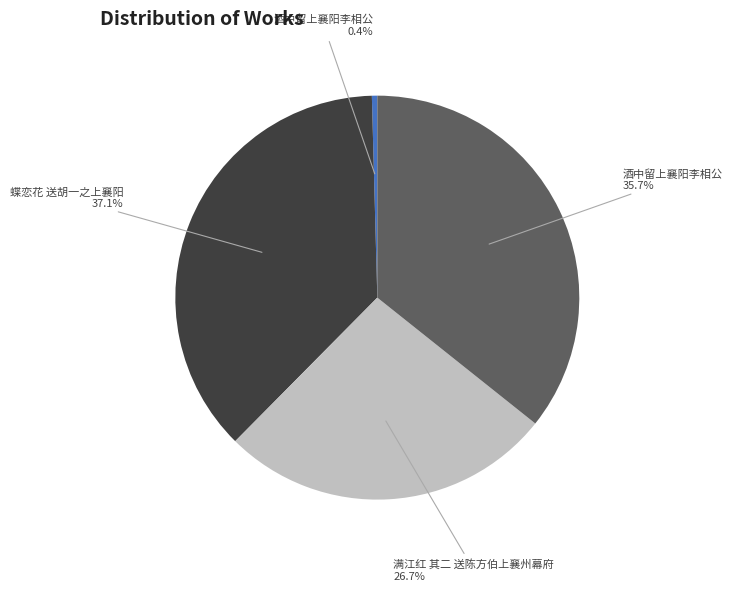

Is there any slice that represents more than half of the pie?

No